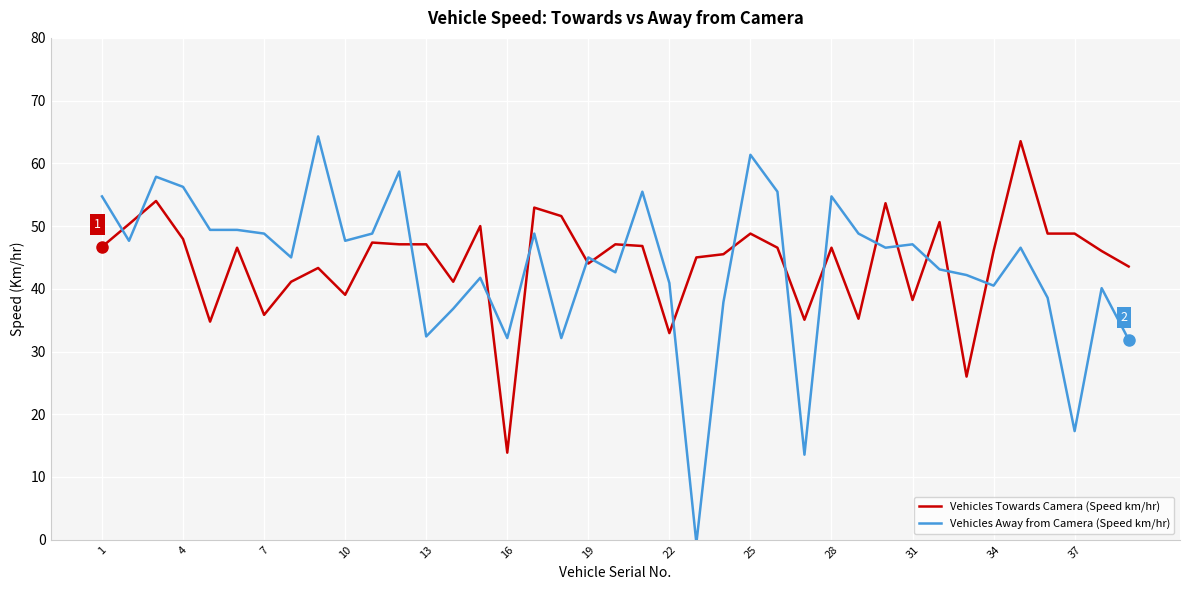

What is the maximum value for Vehicles Towards Camera (Speed km/hr)?

63.5